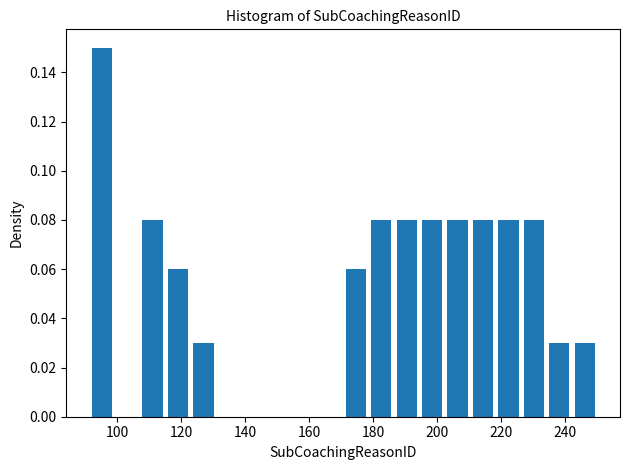

Around what value on the x-axis is the tallest bar? Give the approximate position of its centre, as read against the axis.

96